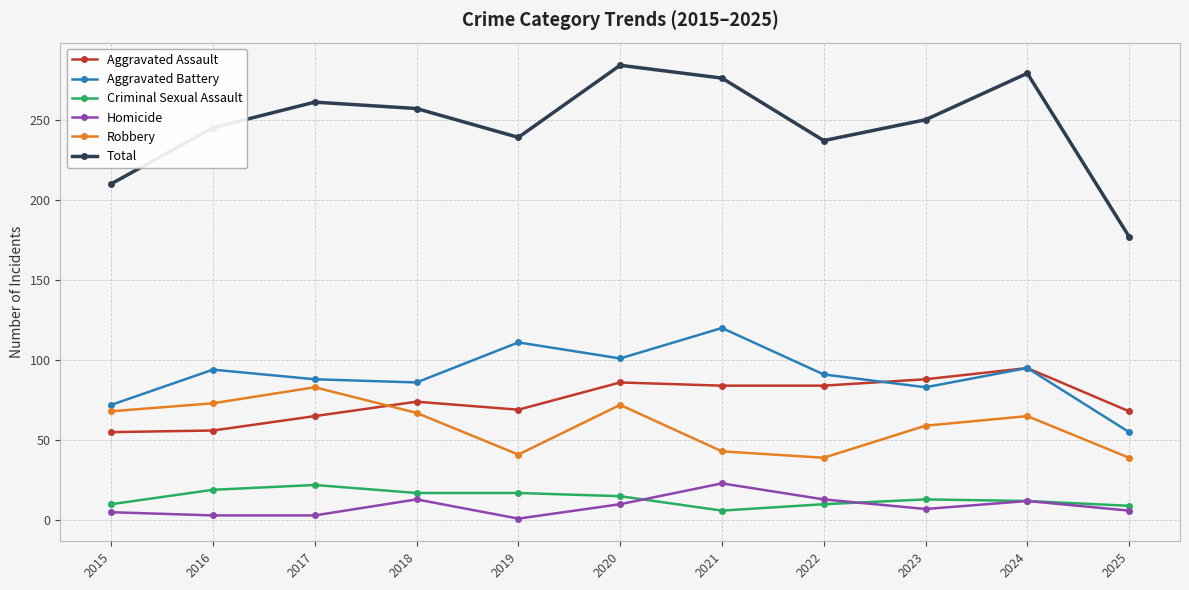

Is it true that Homicide equals 36 at 2021?

False